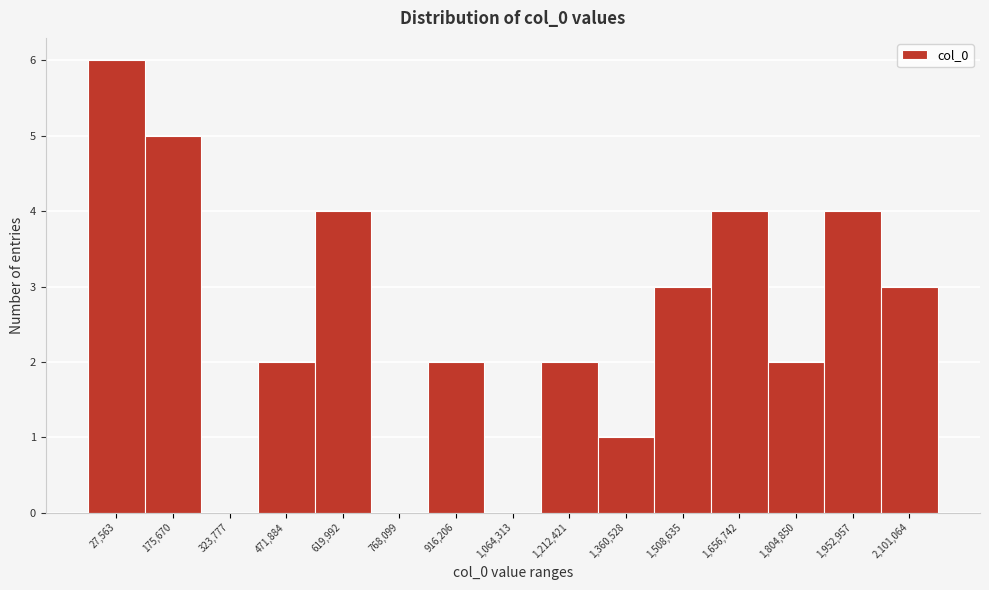

Reading right to left, what are all the values shown in this chart?

2,101,064=3	1,952,957=4	1,804,850=2	1,656,742=4	1,508,635=3	1,360,528=1	1,212,421=2	1,064,313=0	916,206=2	768,099=0	619,992=4	471,884=2	323,777=0	175,670=5	27,563=6